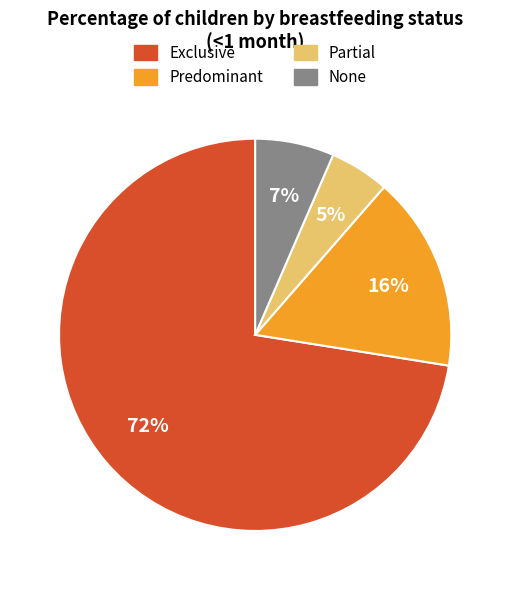

How many segments does this pie chart have?

4